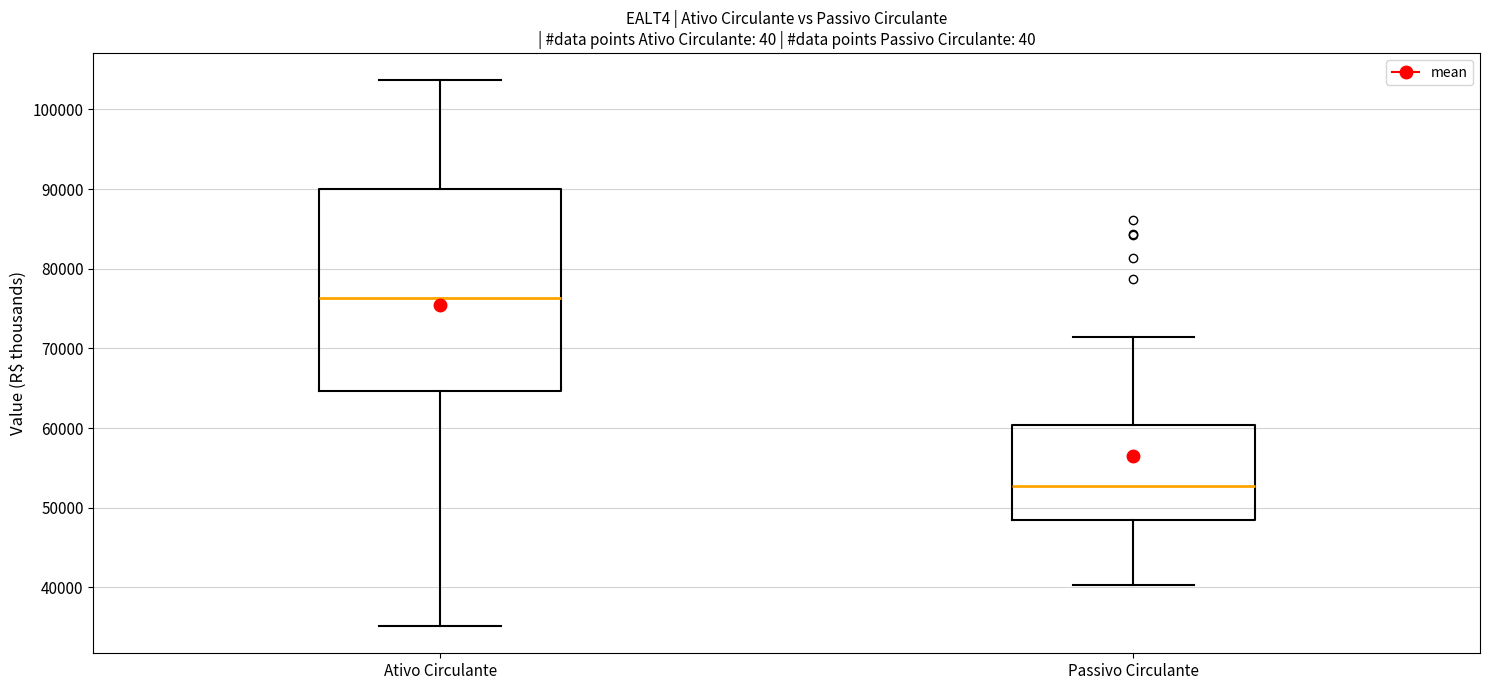

Which box has the lowest median line?

Passivo Circulante